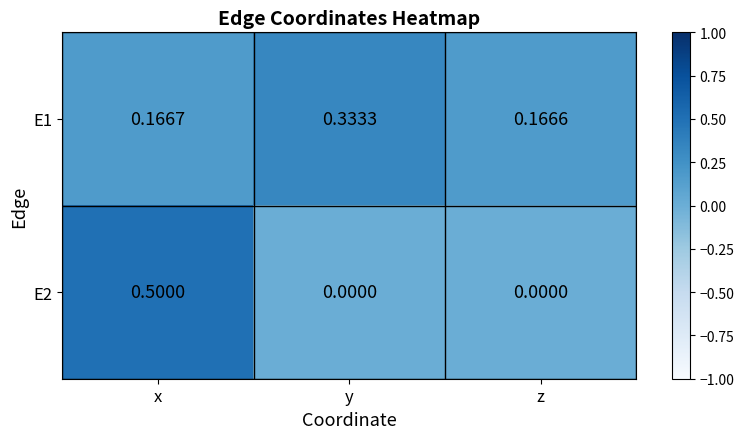

At how many categories does at least one series exceed 0?

3